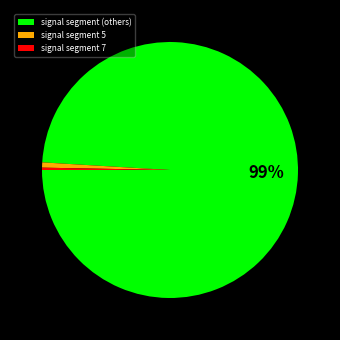

Which category has the biggest portion of the pie?

signal segment (others)